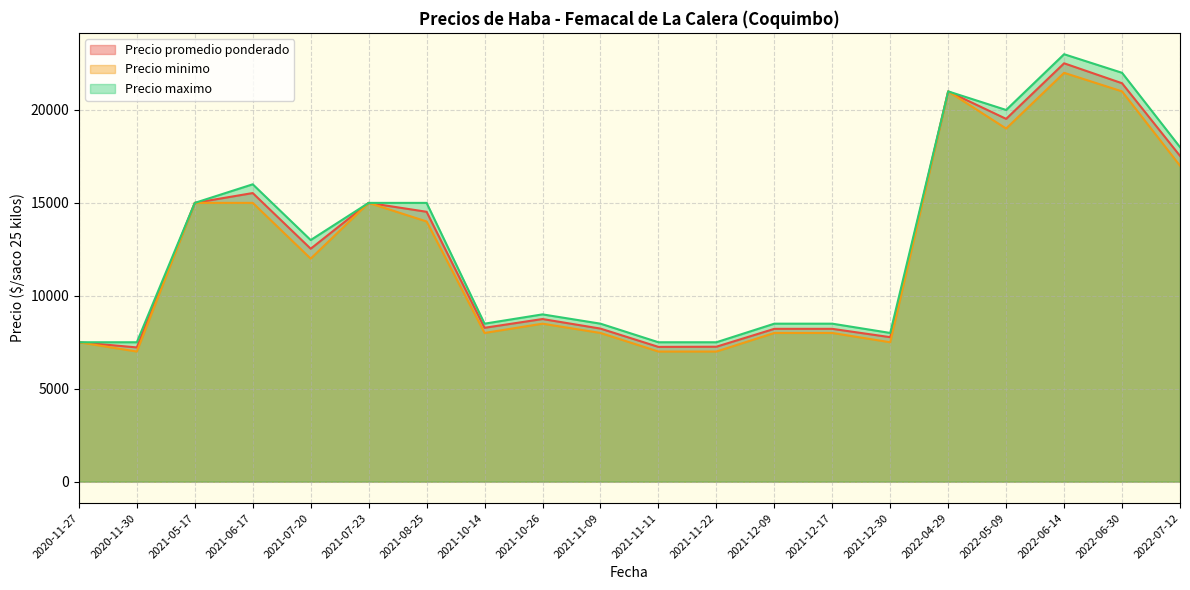

Which label corresponds to the largest value in the chart?

2022-06-14